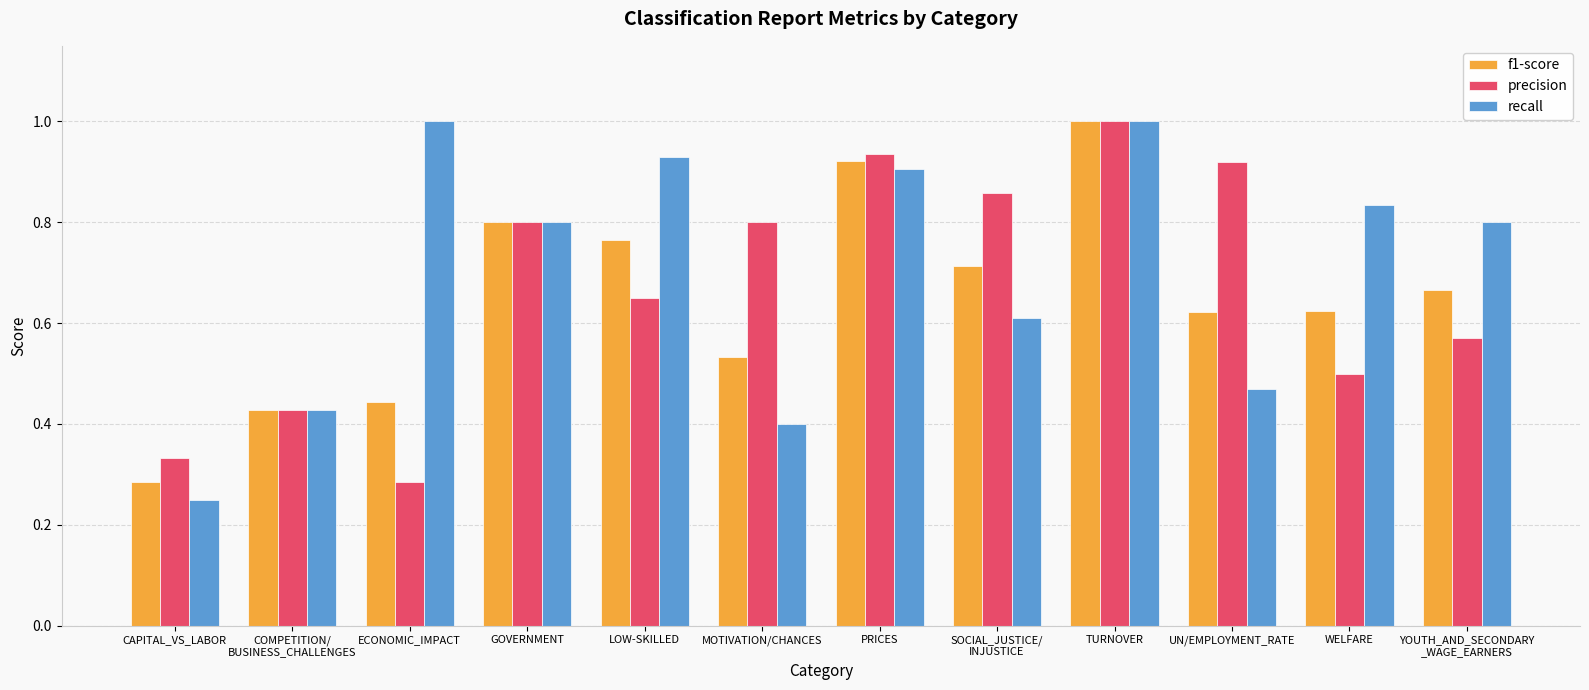

Is it true that precision equals 0.8 at MOTIVATION/CHANCES?

True